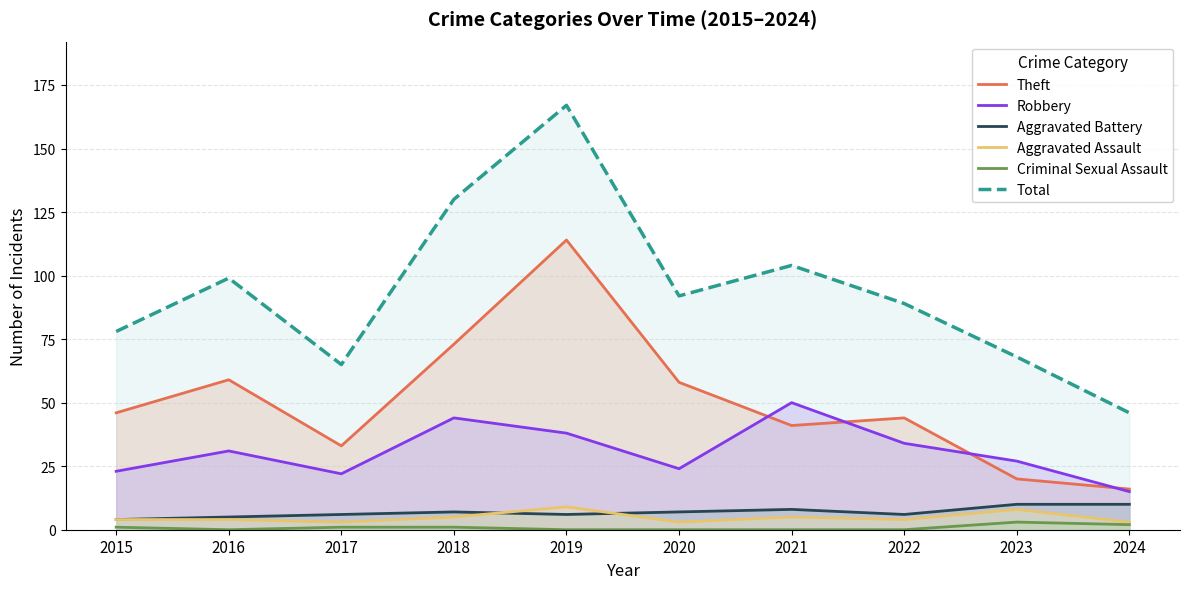

What is the difference between the Total values at 2016 and 2020?

7